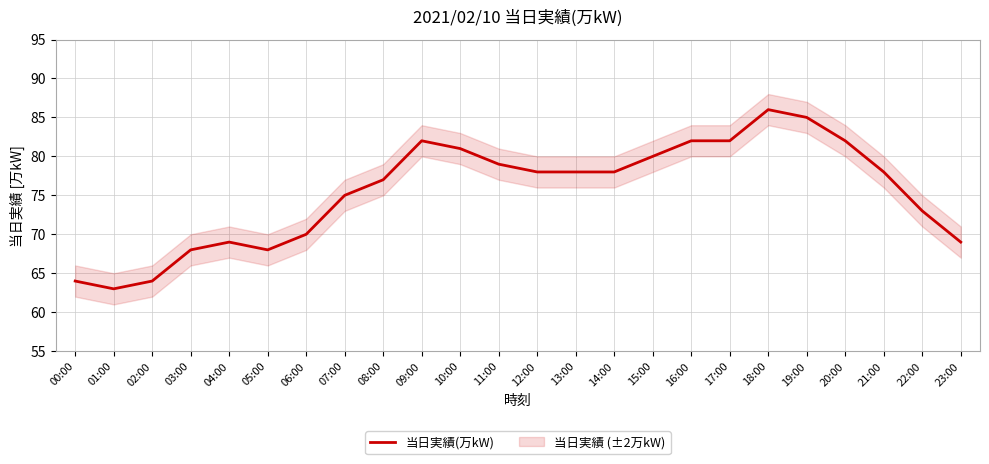

What is the sum of the values at 06:00 and 09:00?

152